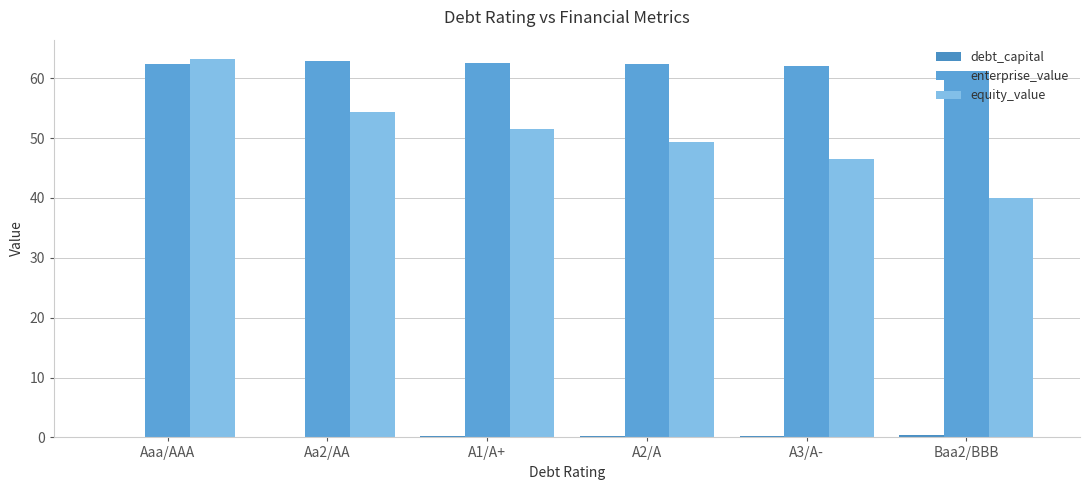

Count the debt_capital values in the range 0 to 1.

6